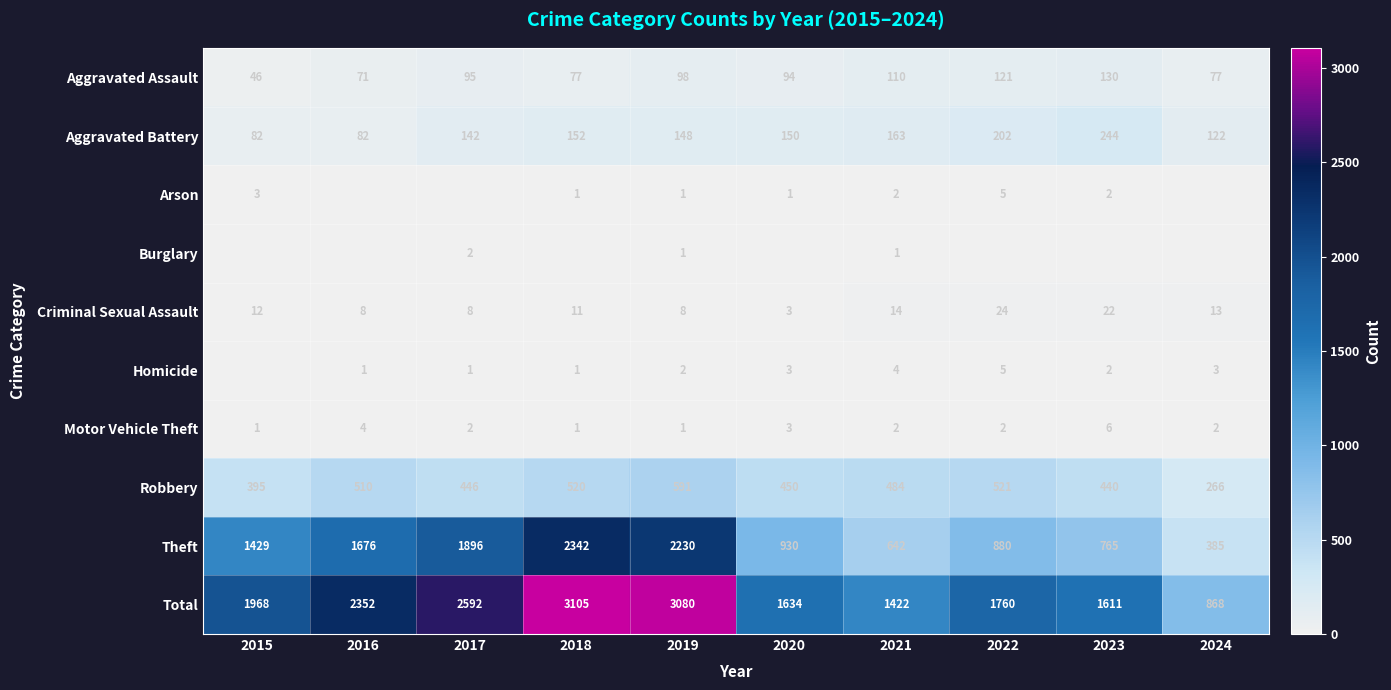

What is the difference between the Theft values at 2021 and 2018?

1700